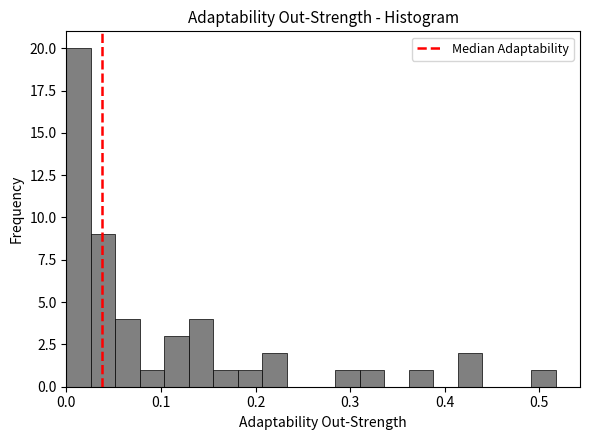

Read against the x-axis, roughly where is the centre of the tallest bar?

0.01